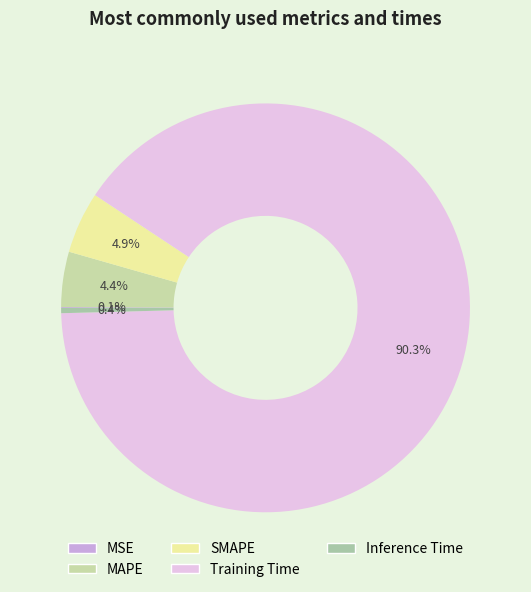

Is Training Time the majority of the pie?

Yes